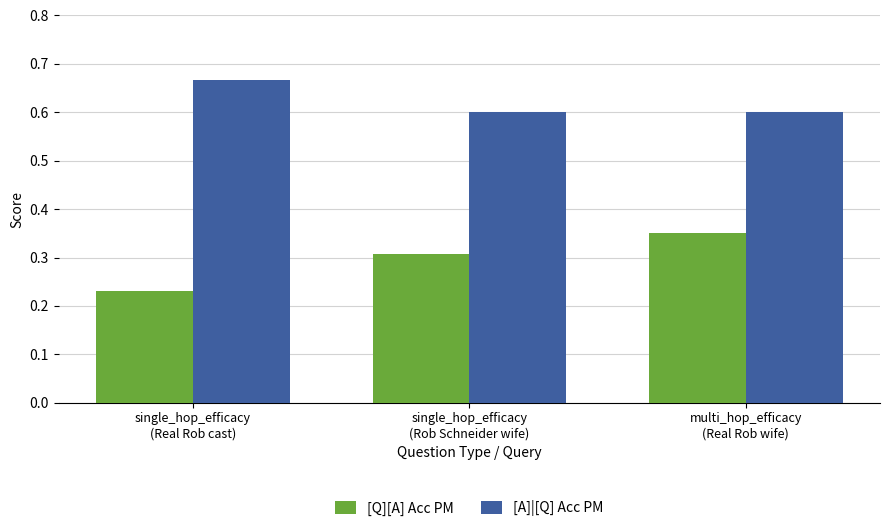

Rank the series by their maximum value, from lowest to highest.

[Q][A] Acc PM, [A]|[Q] Acc PM